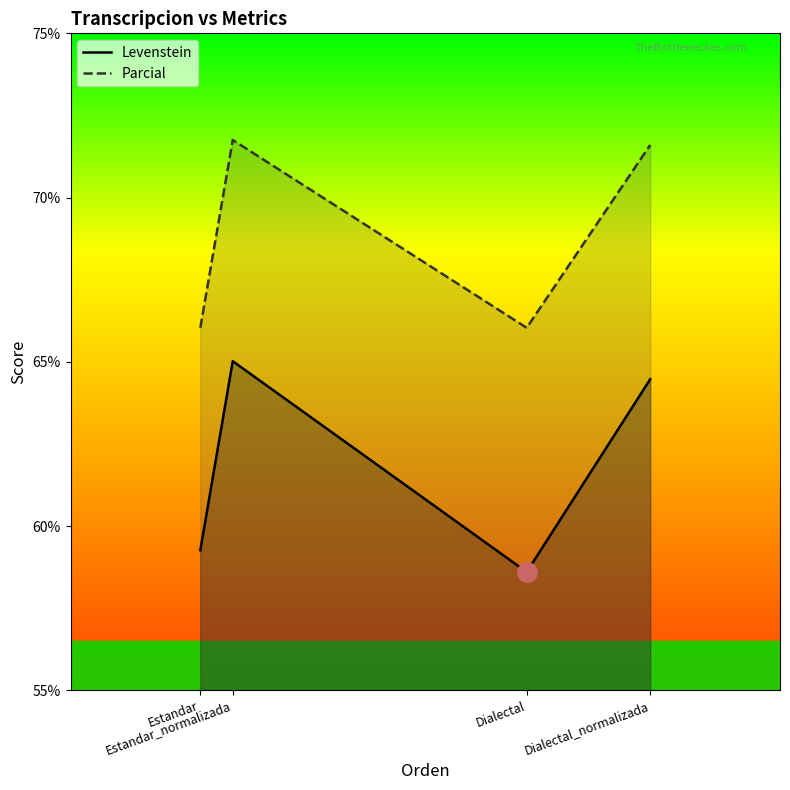

Where is the first local maximum for Levenstein?

Estandar_normalizada